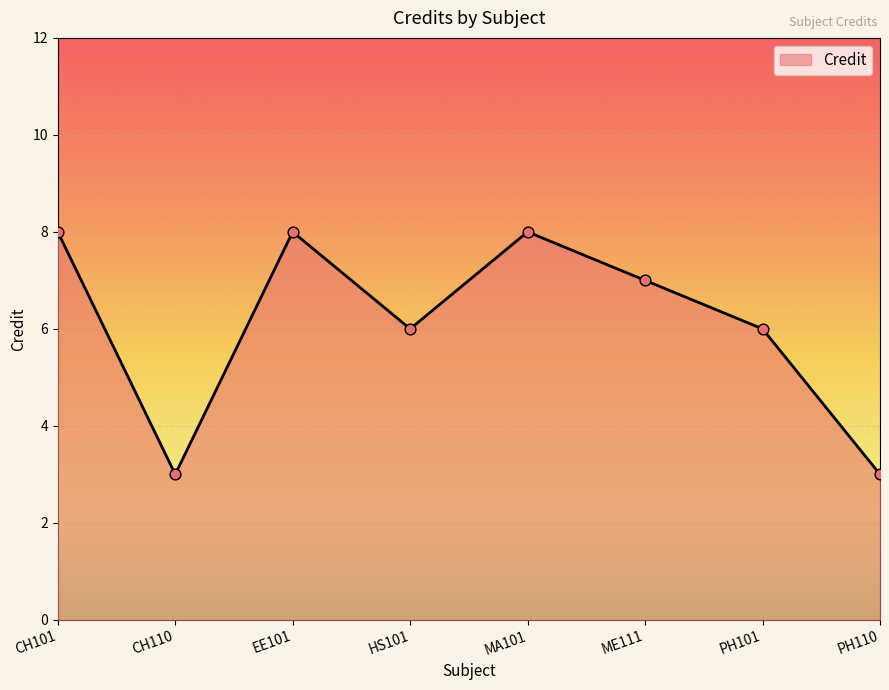

What is the change in value from CH110 to MA101?

+5